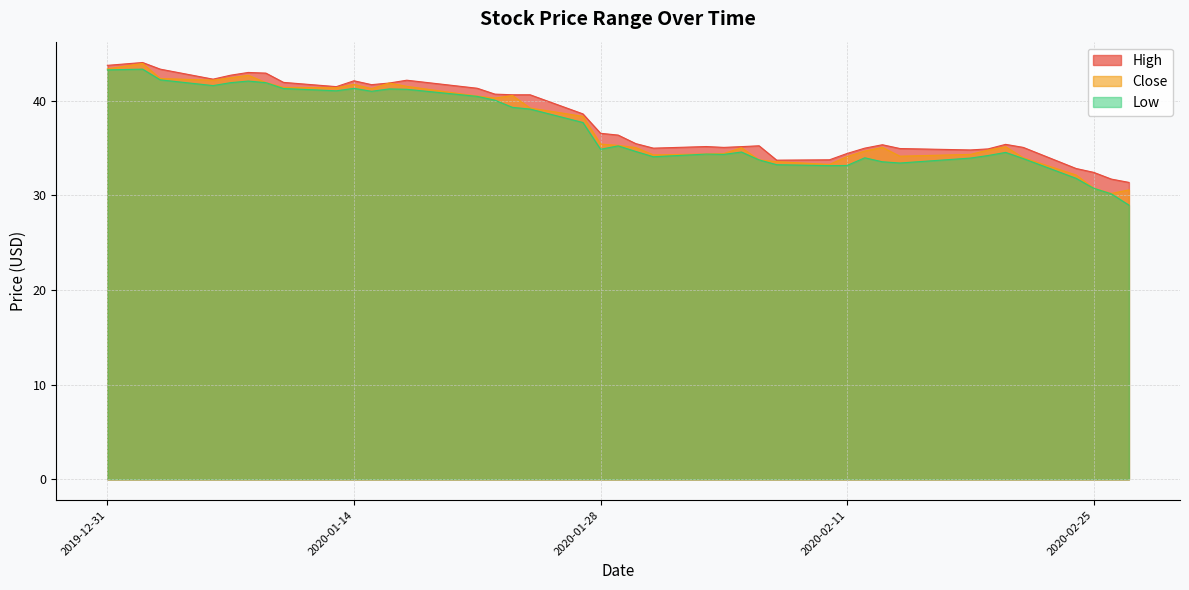

Which category has the highest value in the Close series?

2020-01-02